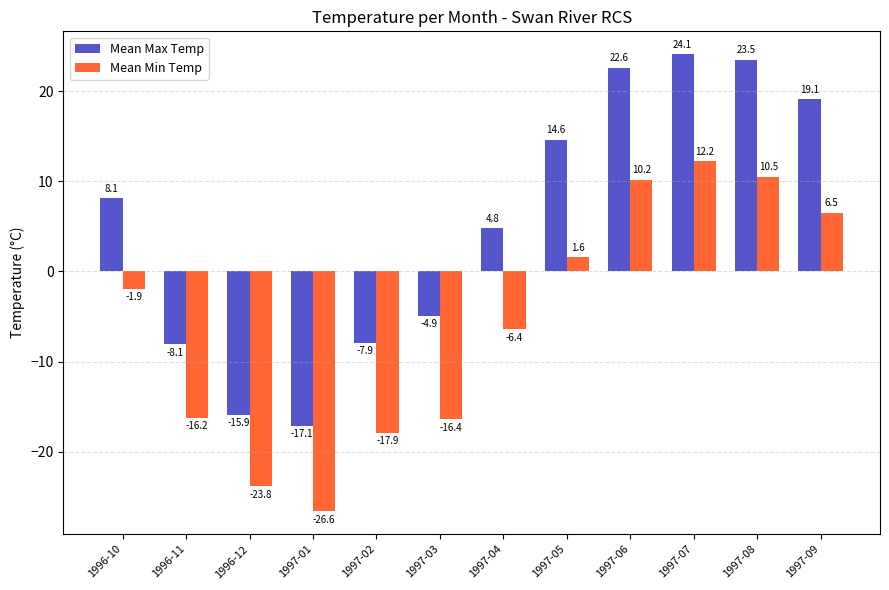

What is the difference between the maximum and second lowest values in the Mean Min Temp series?

36.0